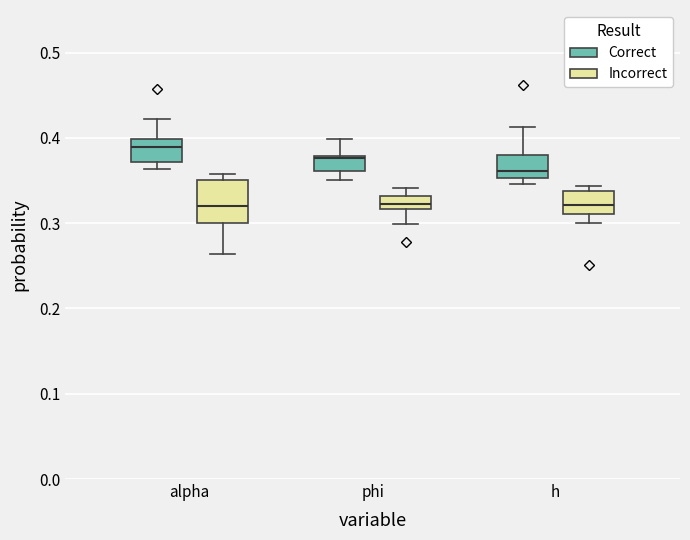

Reading left to right, read every box against the y-axis: the position of its median line, the range the box covers, and the ends of its whiskers. The values are not printed on the chart, so give them approximately, as read against the axis.

alpha (Correct): median 0.39, box 0.37 to 0.40, whiskers 0.36 to 0.42
alpha (Incorrect): median 0.32, box 0.30 to 0.35, whiskers 0.26 to 0.36
phi (Correct): median 0.38, box 0.36 to 0.38, whiskers 0.35 to 0.40
phi (Incorrect): median 0.32 (inside the box), box 0.32 to 0.33, whiskers 0.30 to 0.34
h (Correct): median 0.36, box 0.35 to 0.38, whiskers 0.35 (just below the box's lower edge) to 0.41
h (Incorrect): median 0.32, box 0.31 to 0.34, whiskers 0.30 to 0.34 (just above the box's upper edge)